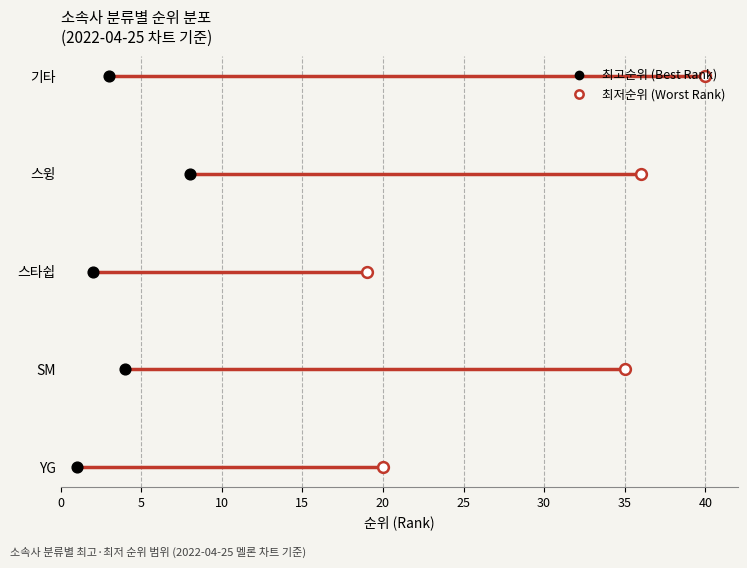

What are all the series names shown in the legend?

최고순위 (Best Rank), 최저순위 (Worst Rank)